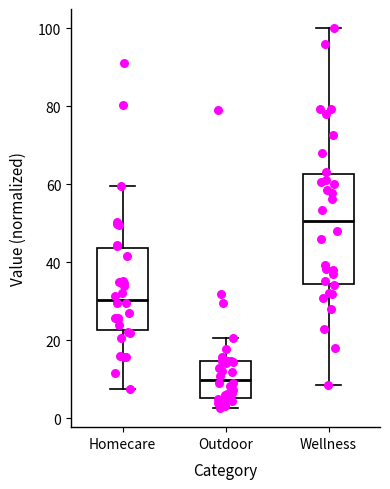

Reading left to right, transcribe this box plot: for each box, give where its median line is, the range the box spans, and where its two whiskers end, as read against the y-axis. The values are not printed on the chart, so give them approximately, as read against the axis.

Homecare: median 30, box 22 to 44, whiskers 8 to 60
Outdoor: median 10, box 6 to 14, whiskers 2 to 20
Wellness: median 50, box 34 to 62, whiskers 8 to 100